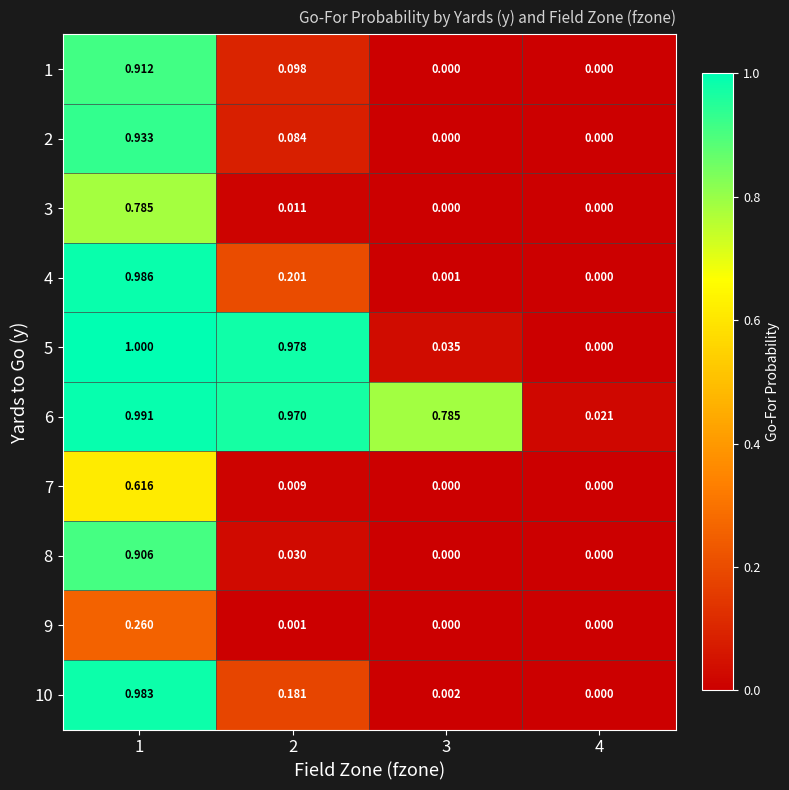

How many series are shown in this chart?

10